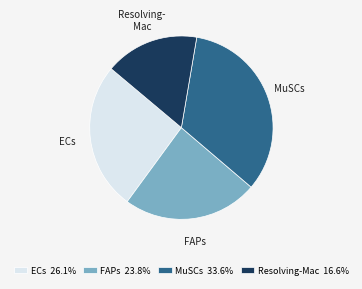

Is there a majority slice in this chart?

No